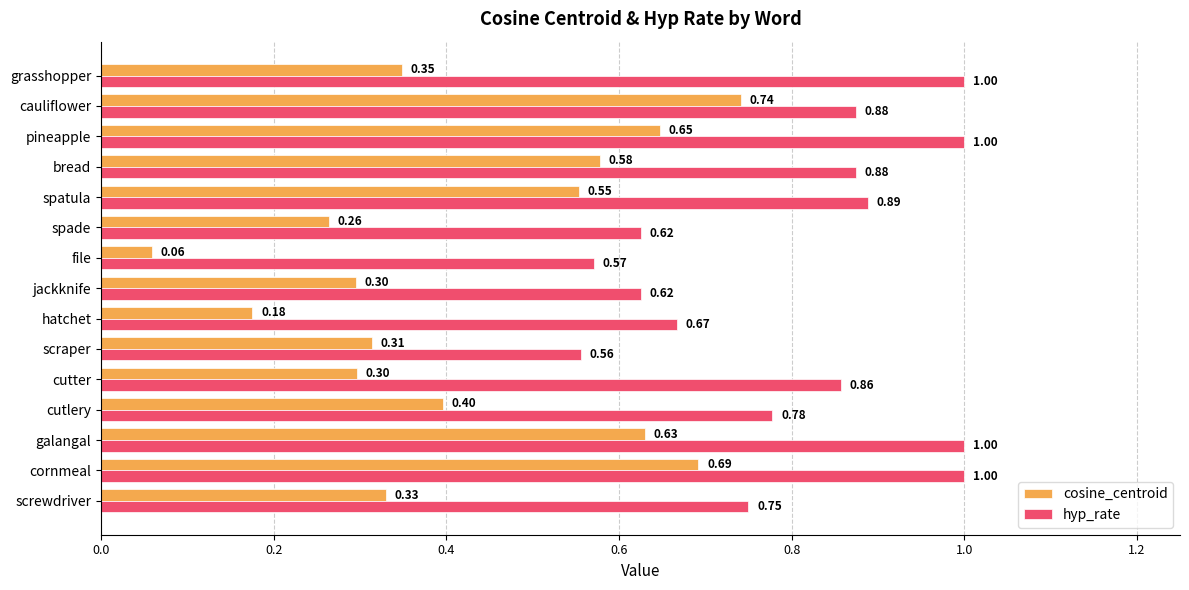

At which label is hyp_rate closest to 0?

scraper